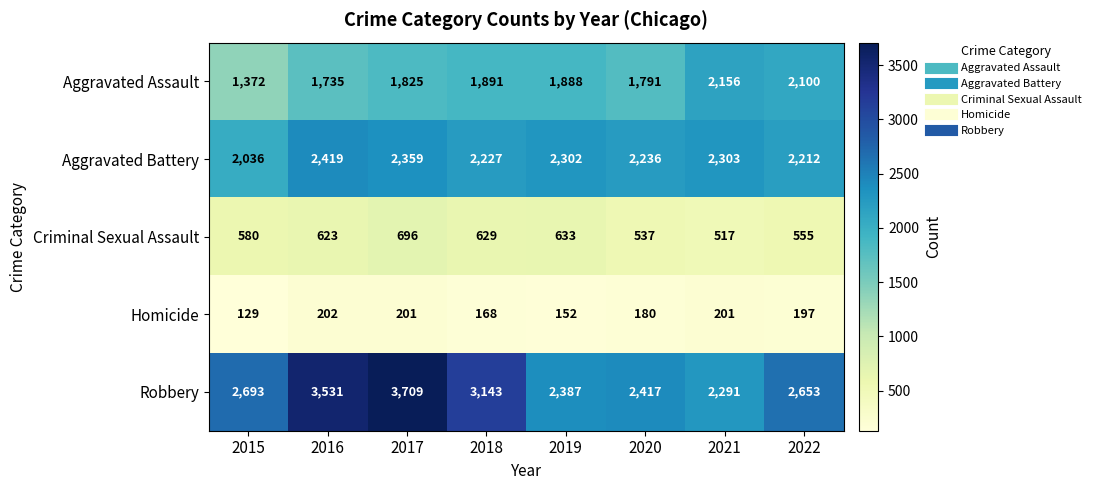

What is the sum of all Aggravated Assault values?

14758